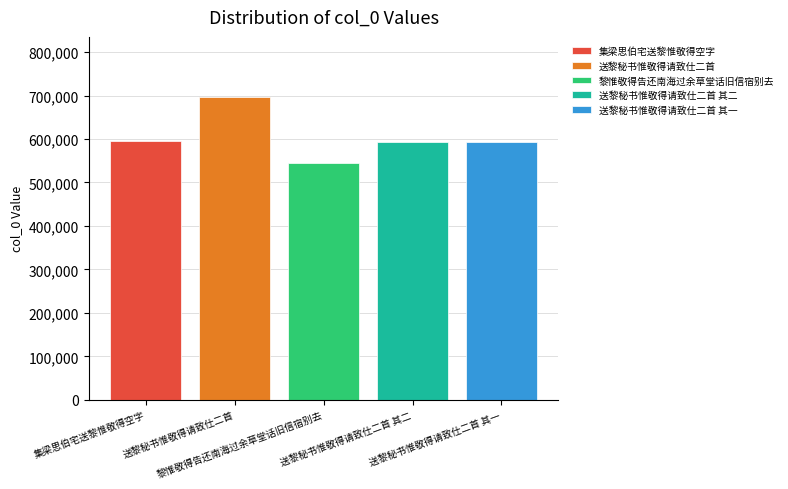

What is the maximum value shown in the chart?

695763